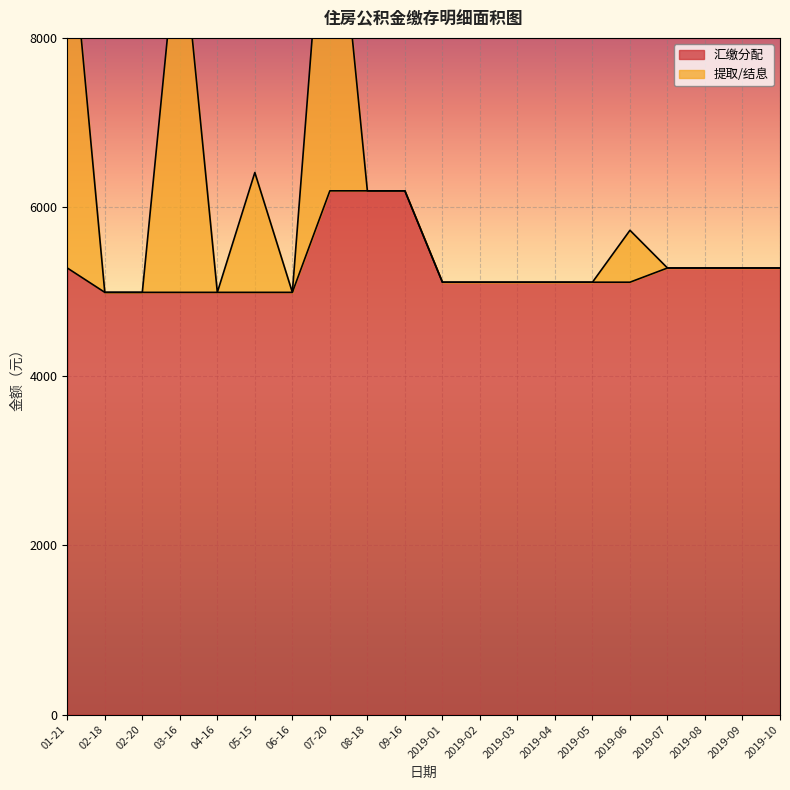

What is the label of the 3rd point from the right?

2019-08